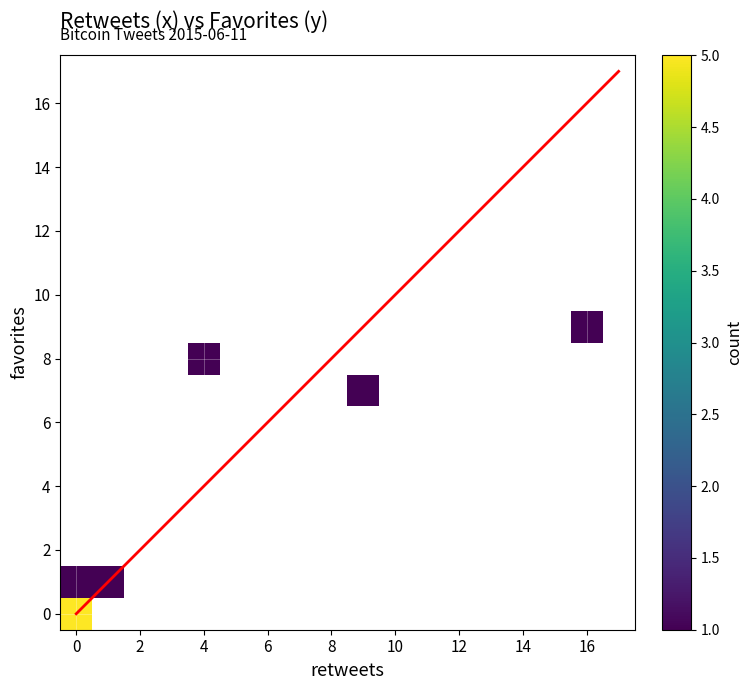

What is the spread (max minus min) of values at 0?

16